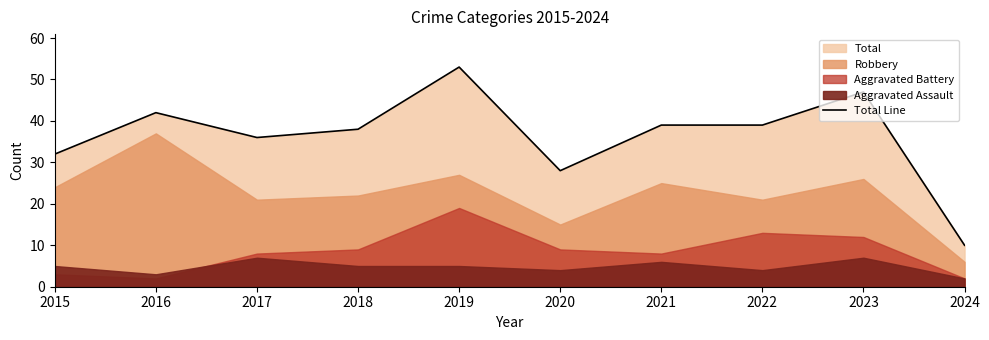

How many data points are above 39?

3